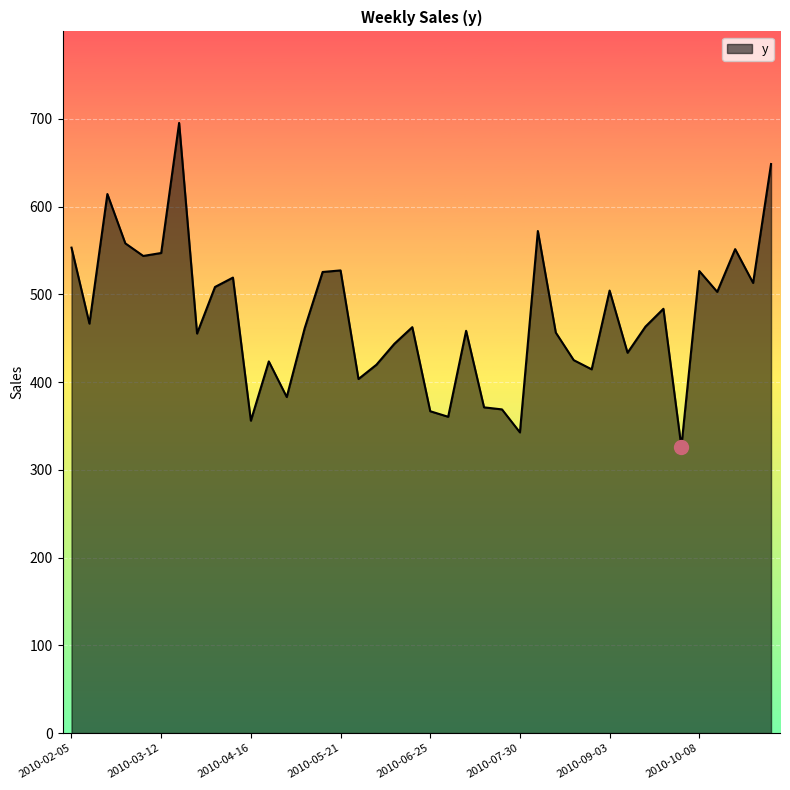

How many lines are shown in the chart?

1